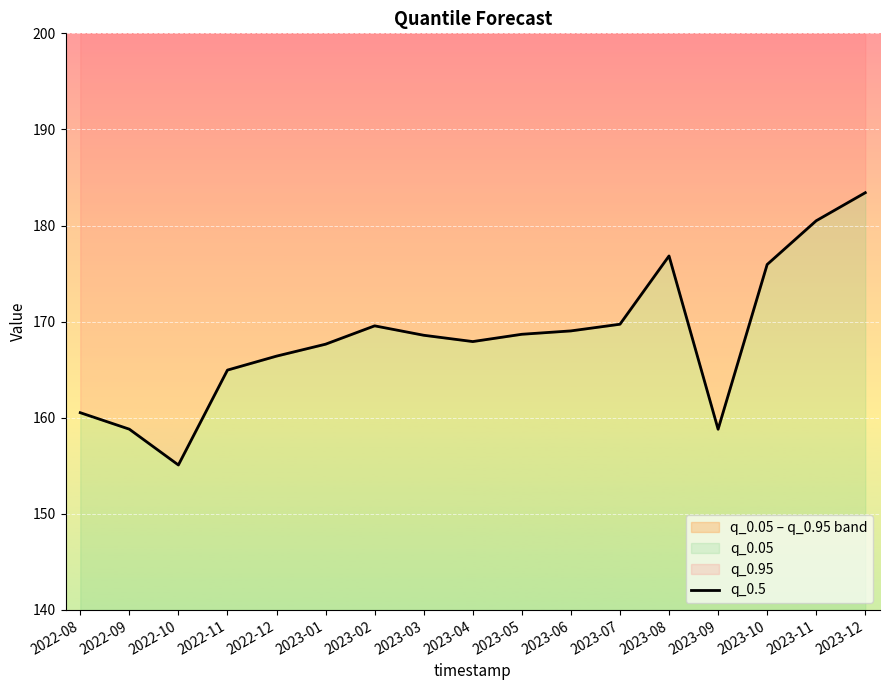

Rank the categories by value from lowest to highest.

2022-10, 2023-09, 2022-09, 2022-08, 2022-11, 2022-12, 2023-01, 2023-04, 2023-03, 2023-05, 2023-06, 2023-02, 2023-07, 2023-10, 2023-08, 2023-11, 2023-12